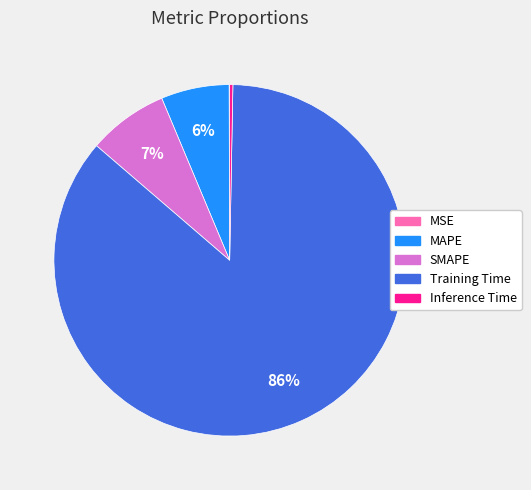

Which slice is the largest?

Training Time